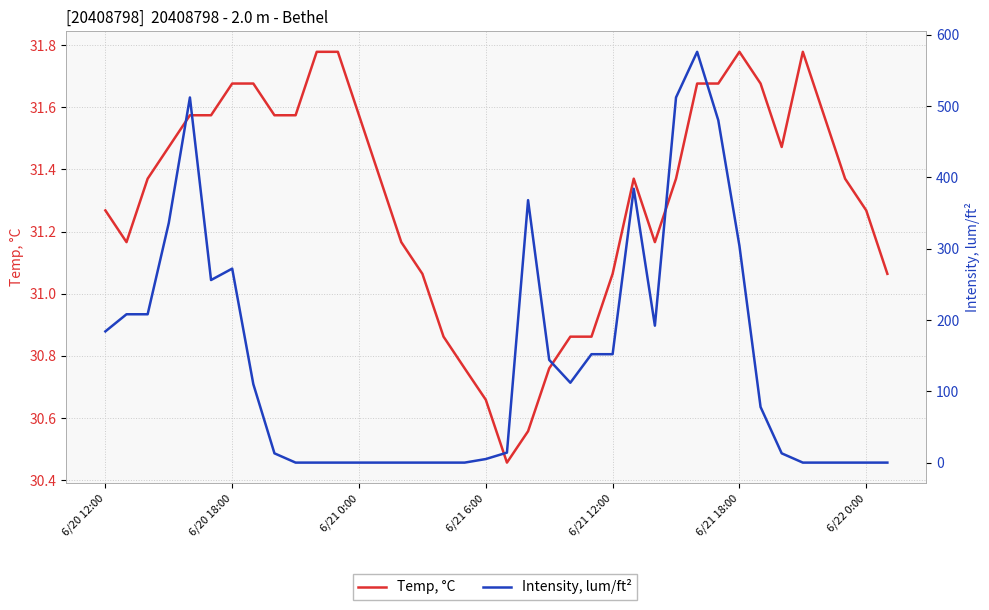

Where does the Temp, °C series first go above 31?

6/20 12:00